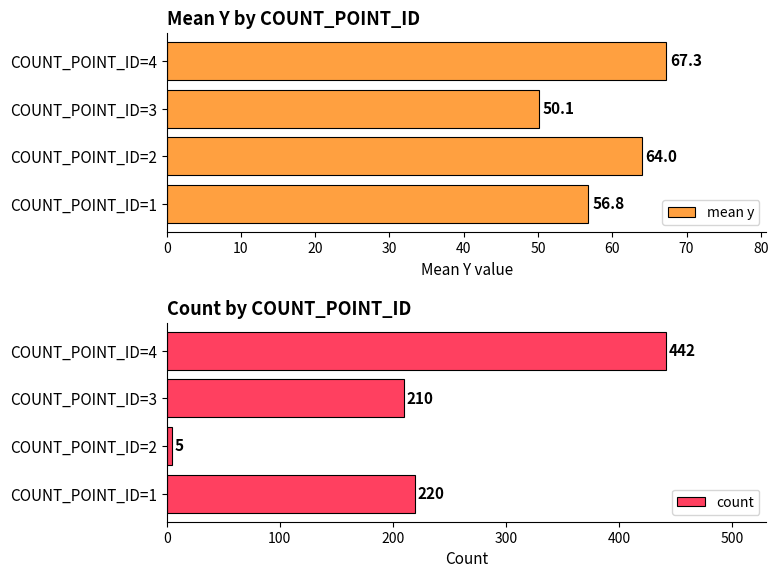

List the labels in order of mean y value, largest first.

COUNT_POINT_ID=4, COUNT_POINT_ID=2, COUNT_POINT_ID=1, COUNT_POINT_ID=3